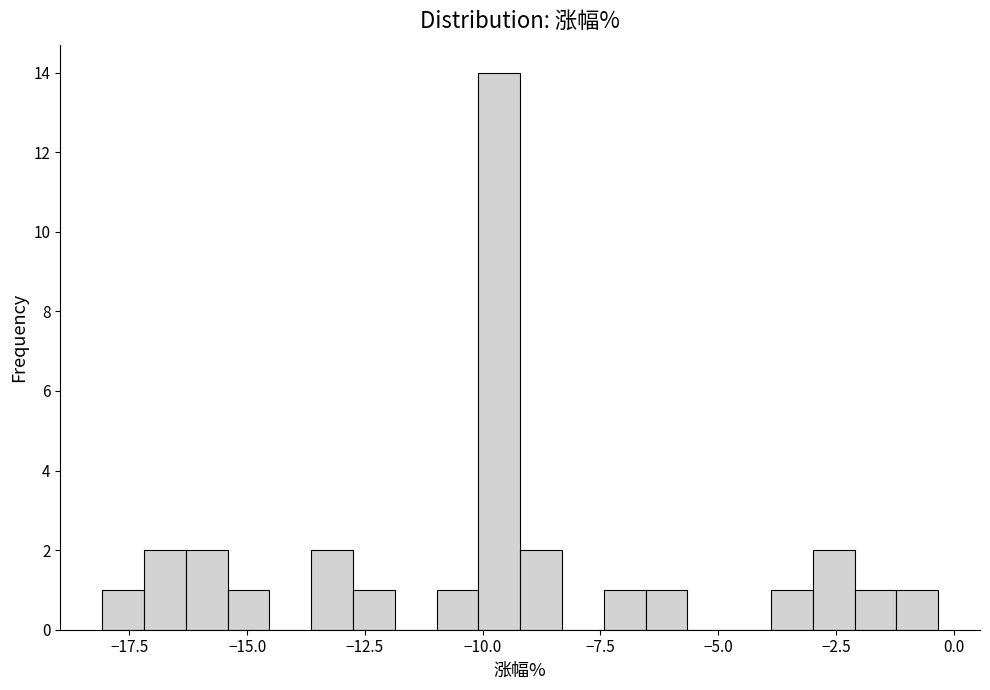

Around what value on the x-axis is the tallest bar? Give the approximate position of its centre, as read against the axis.

-9.5